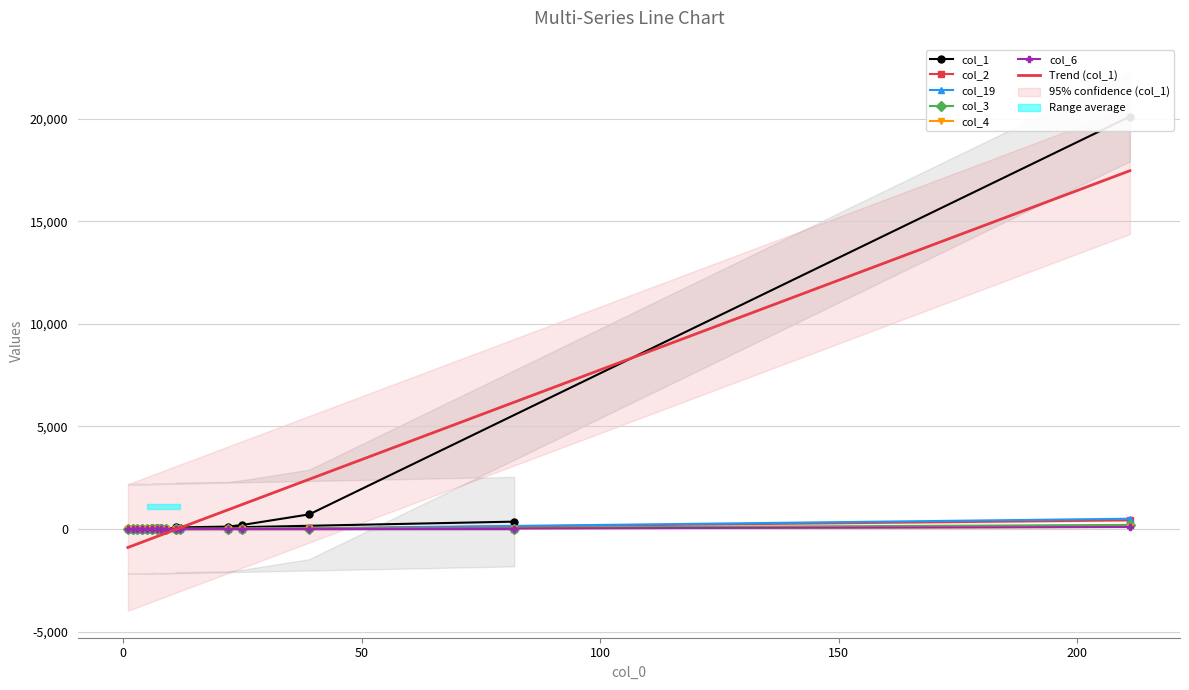

True or false: col_6 and col_2 intersect in this chart.

True